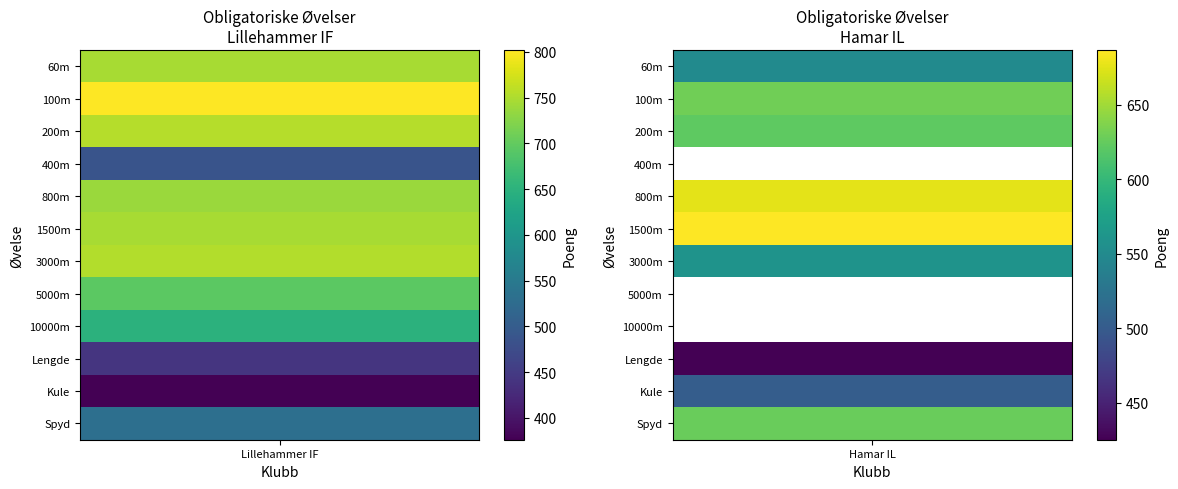

At which label does Lillehammer IF first exceed 738?

60m